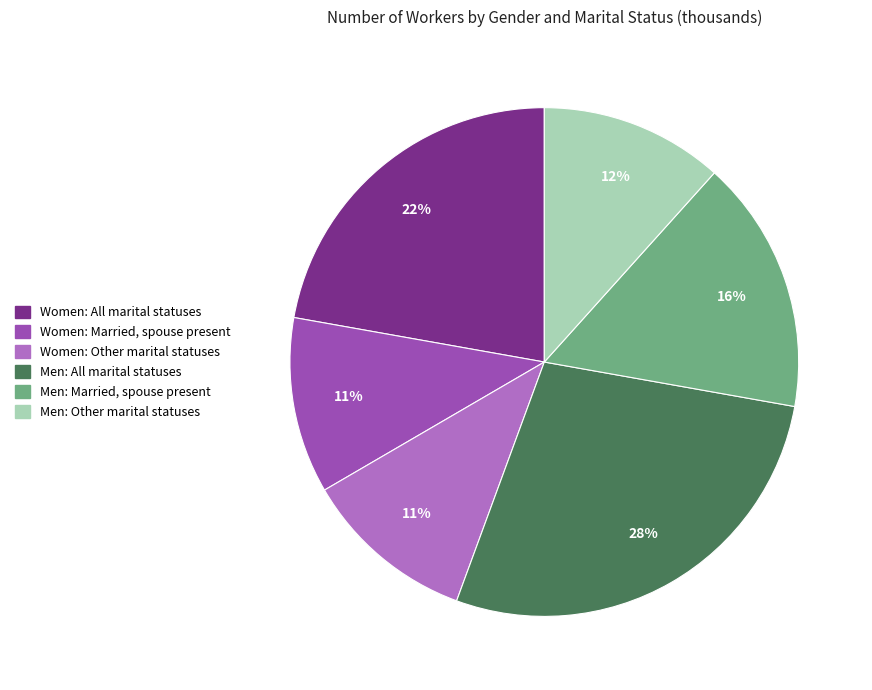

What is the largest slice in the pie chart?

Men: All marital statuses